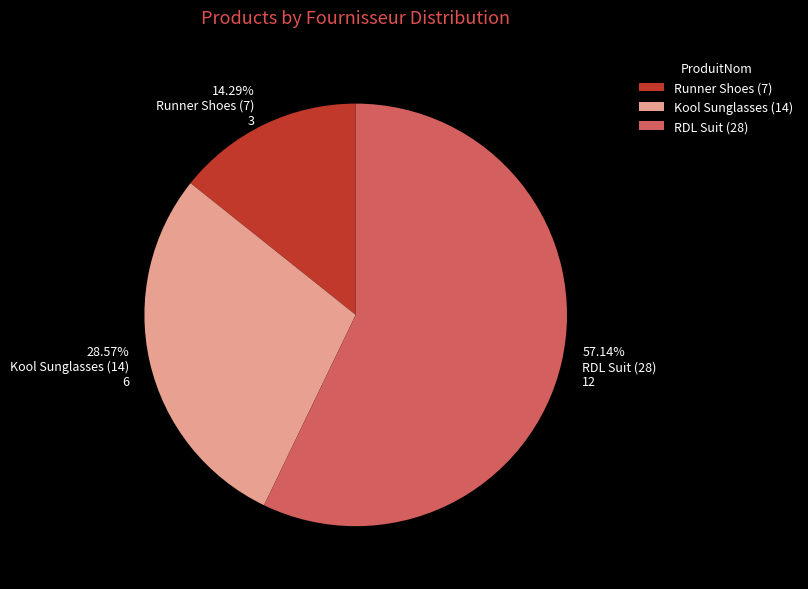

Is it true that RDL Suit (28) is 57% of the pie?

True